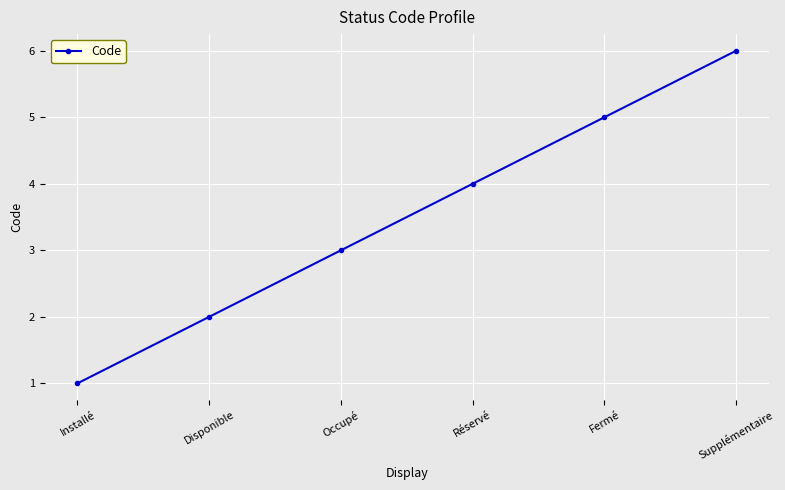

True or false: the data shows 7 at Réservé.

False